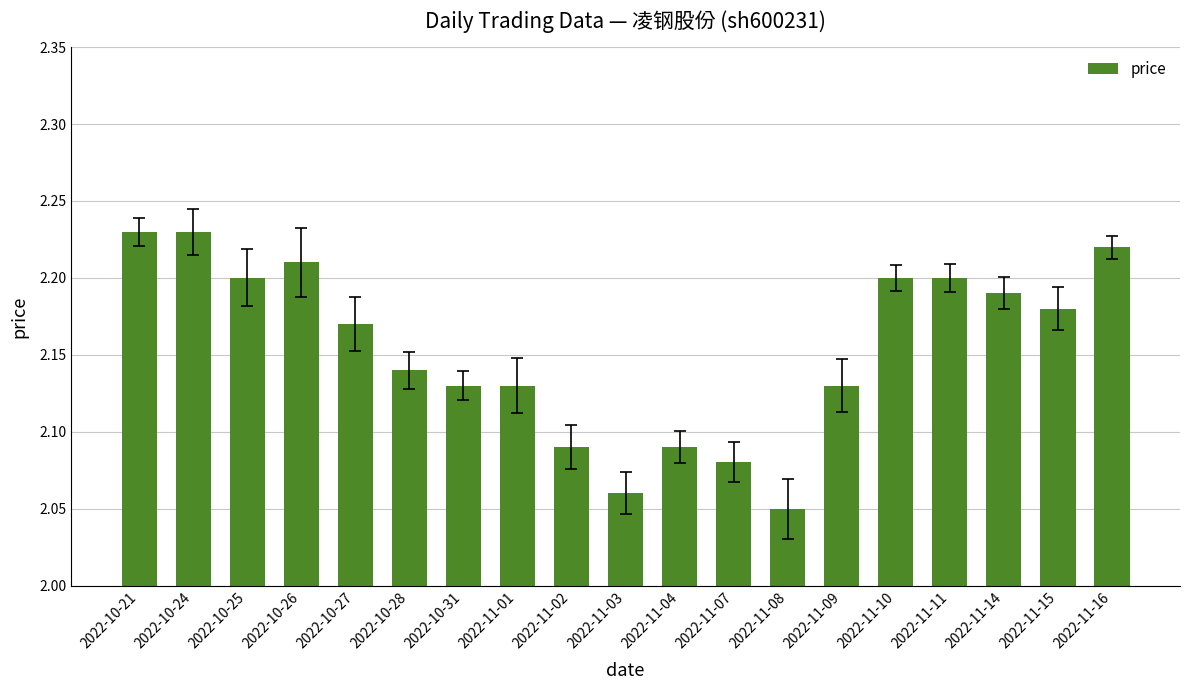

What is the sum of all values?

40.9